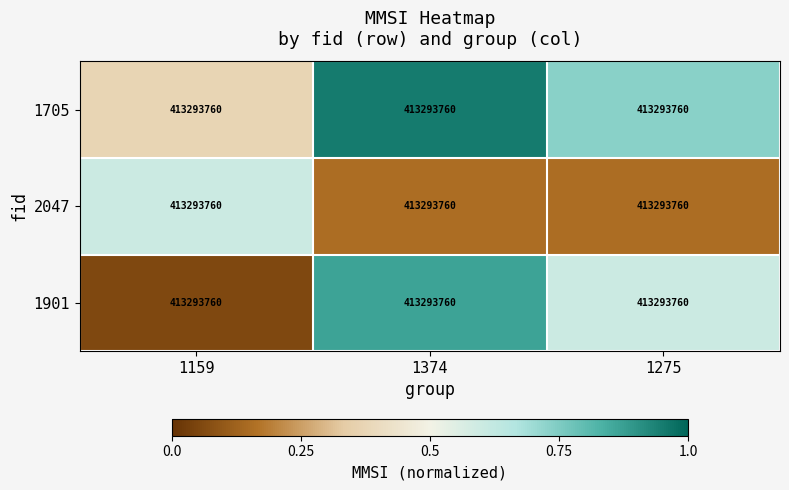

What is the minimum value shown in the chart?

0.1